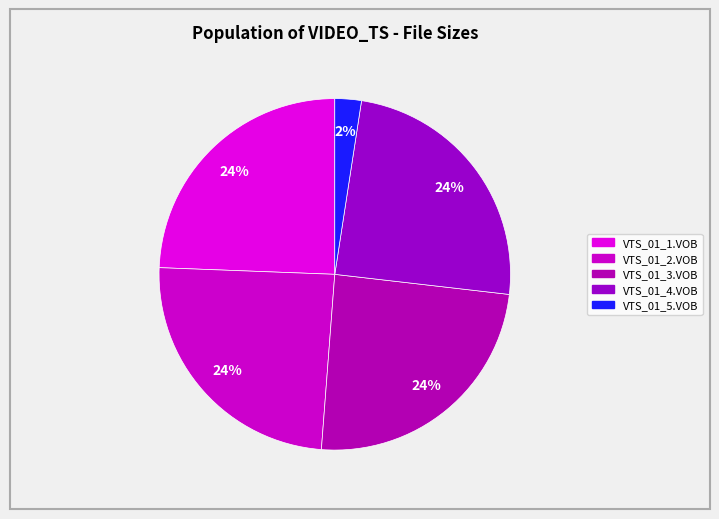

To the nearest percent, what is the difference between the VTS_01_5.VOB and VTS_01_4.VOB slice percentages?

22%